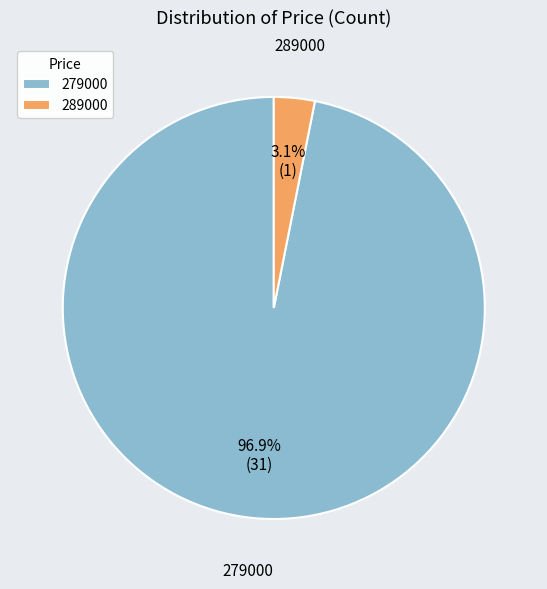

Between 279000 and 289000, which is larger?

279000